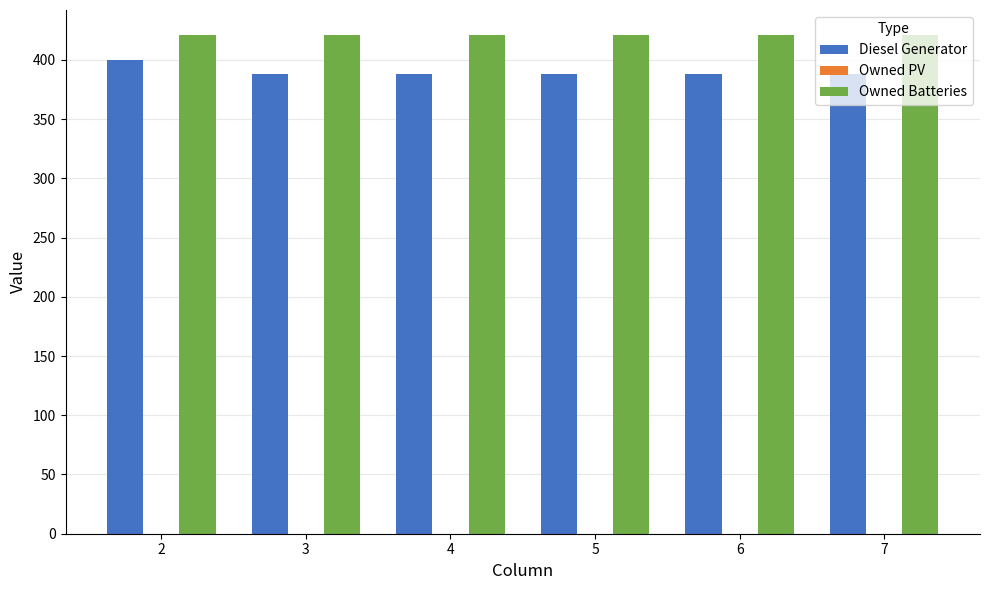

What is the total value across all series at 4?

809